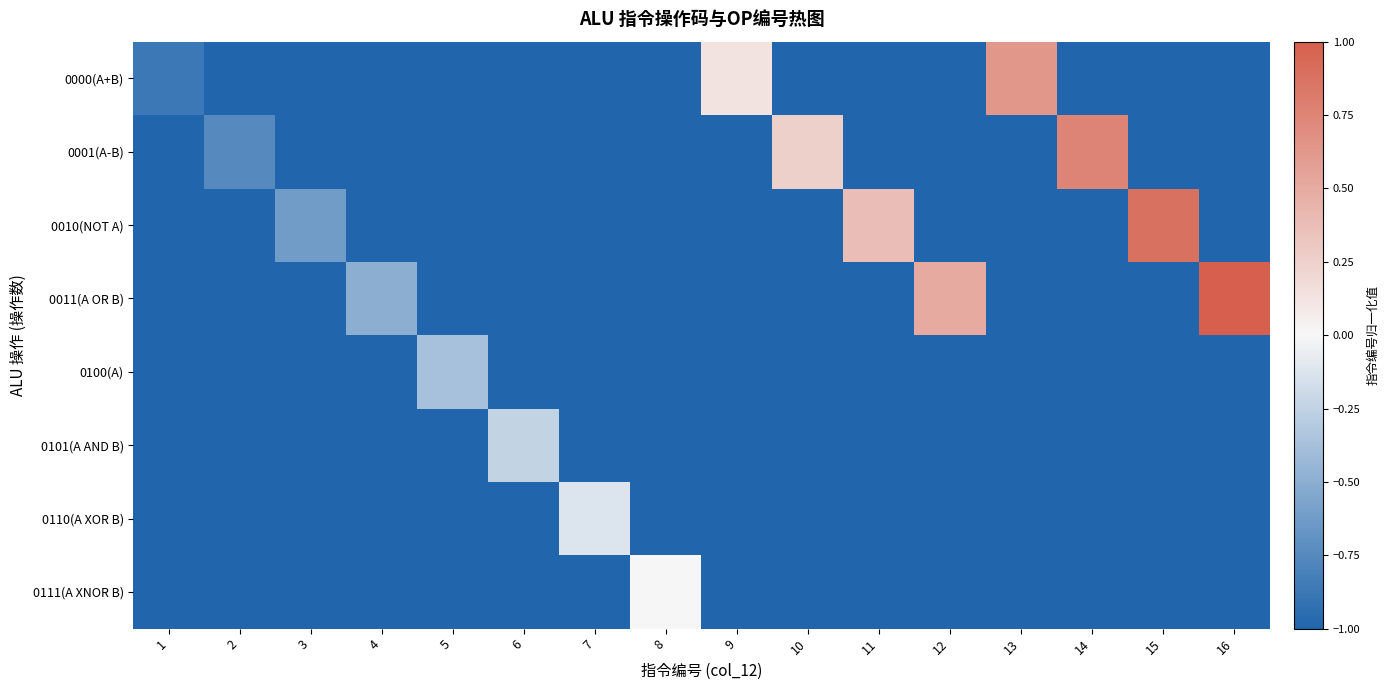

Which series has the largest range (max minus min)?

0011(A OR B)